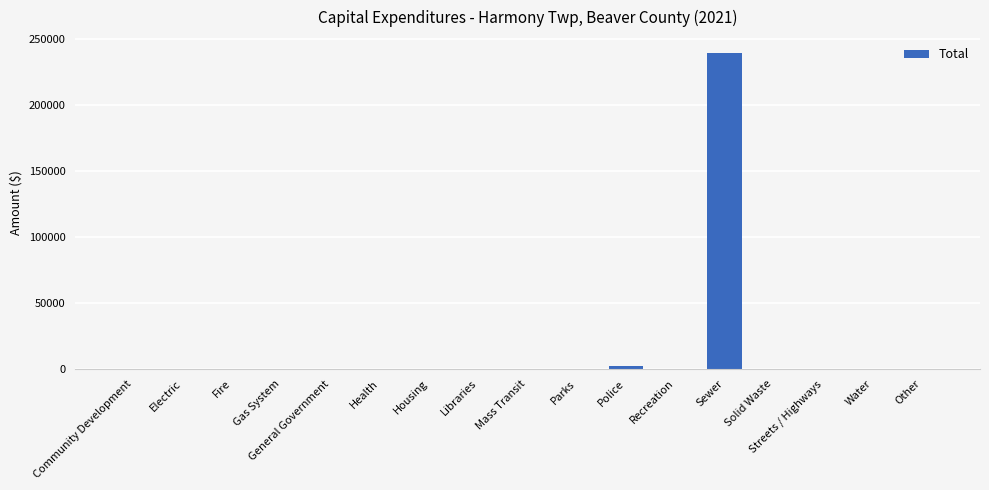

How many categories are shown in the chart?

17